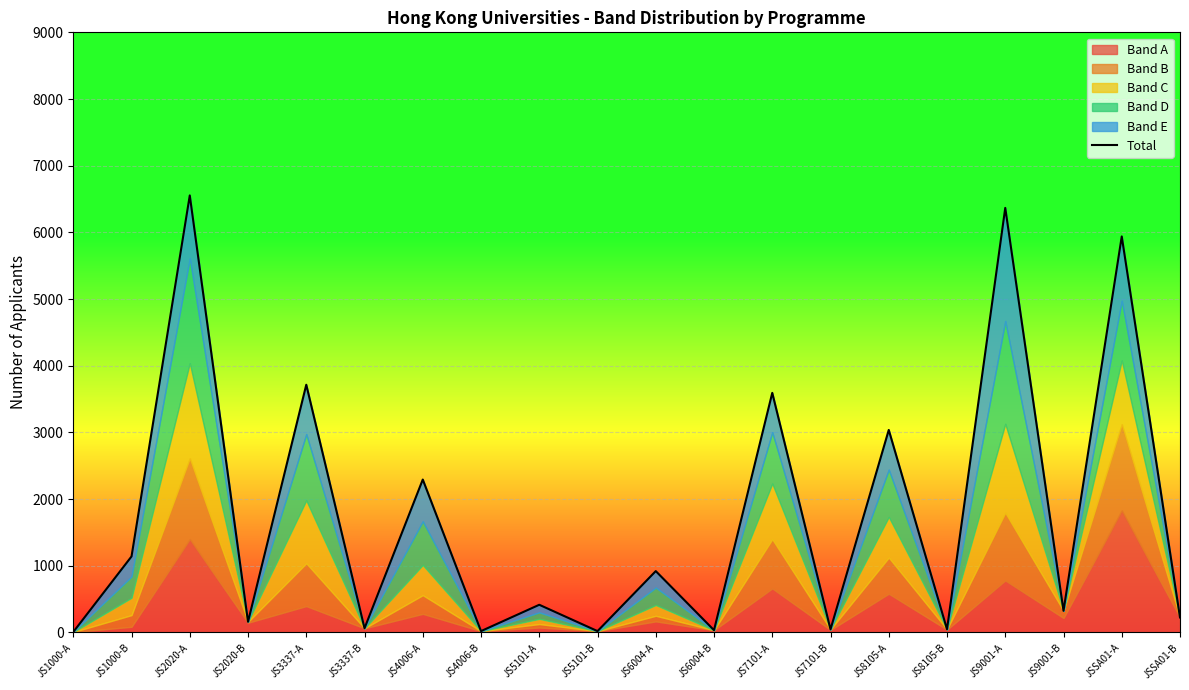

What is the greatest value displayed?

6554